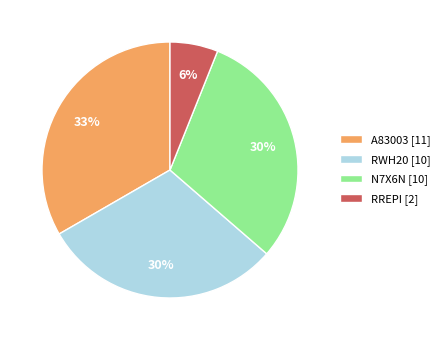

True or false: A83003 accounts for 33% of the total.

True